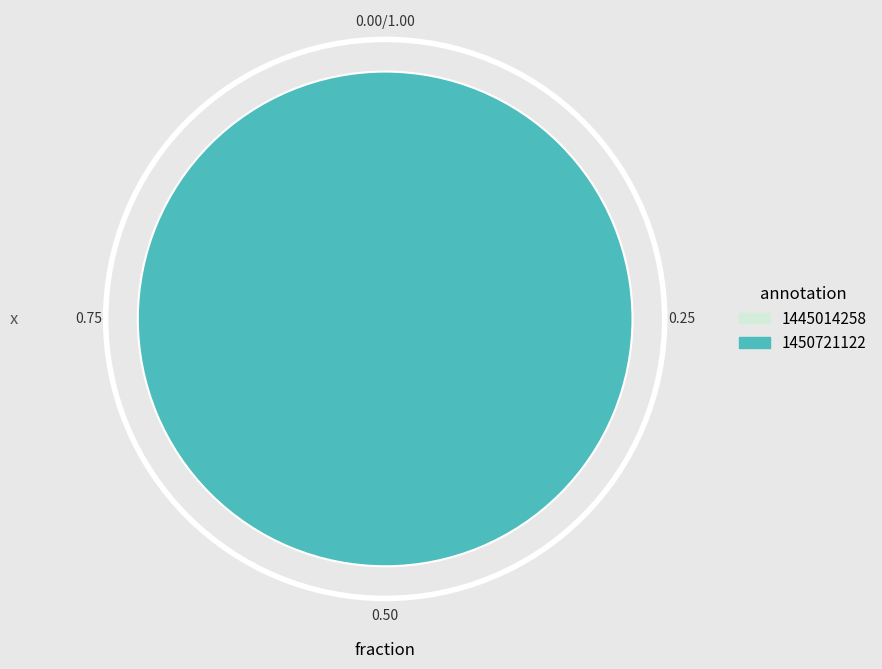

Is 1445014258 the majority of the pie?

No